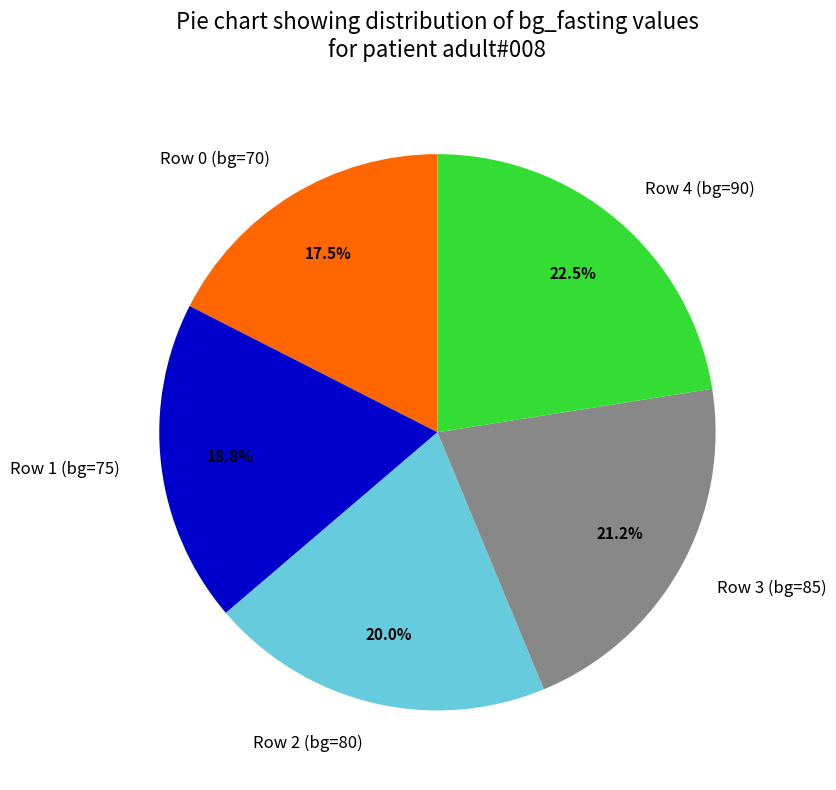

Combined, do Row 3 (bg=85) and Row 0 (bg=70) account for over 50%?

No